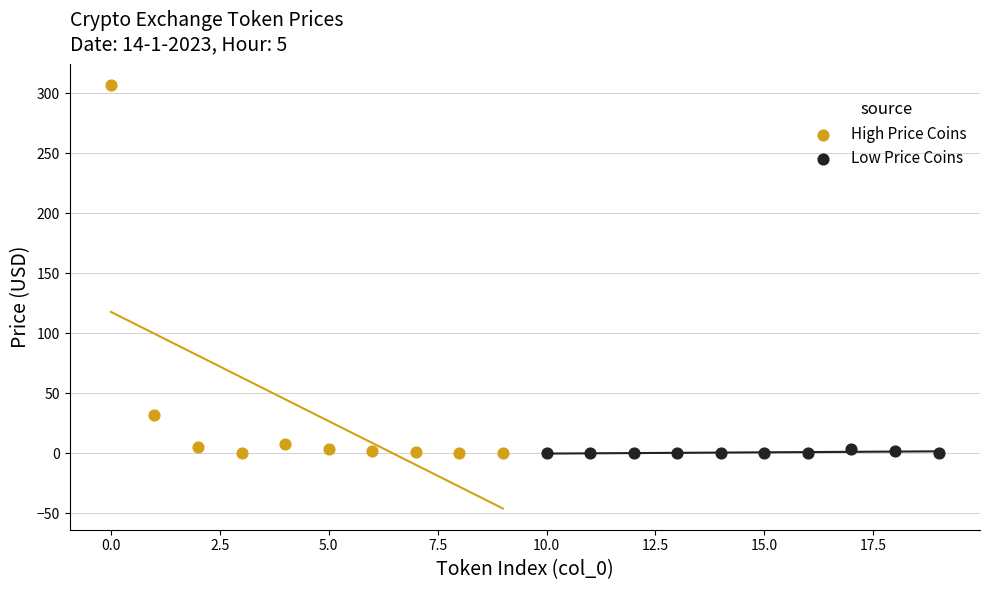

Which series reaches the maximum Y coordinate?

High Price Coins